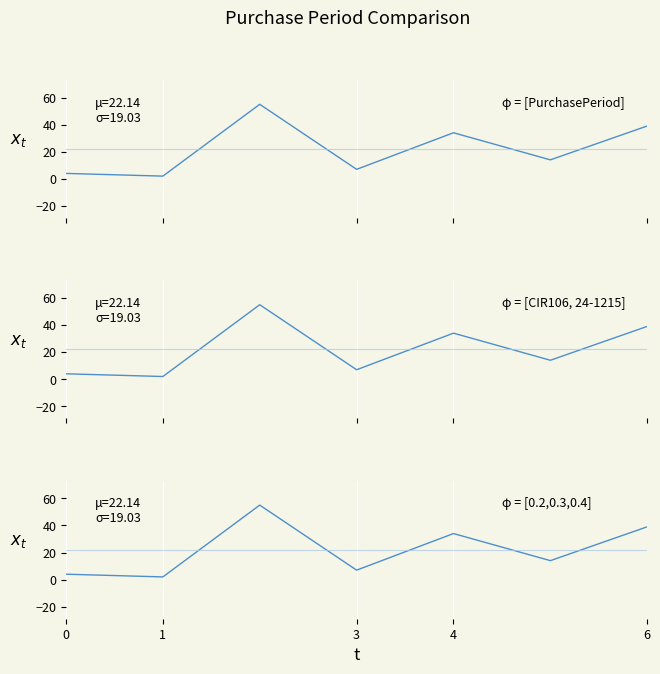

True or false: [0.2,0.3,0.4] and [PurchasePeriod] cross at least once.

False